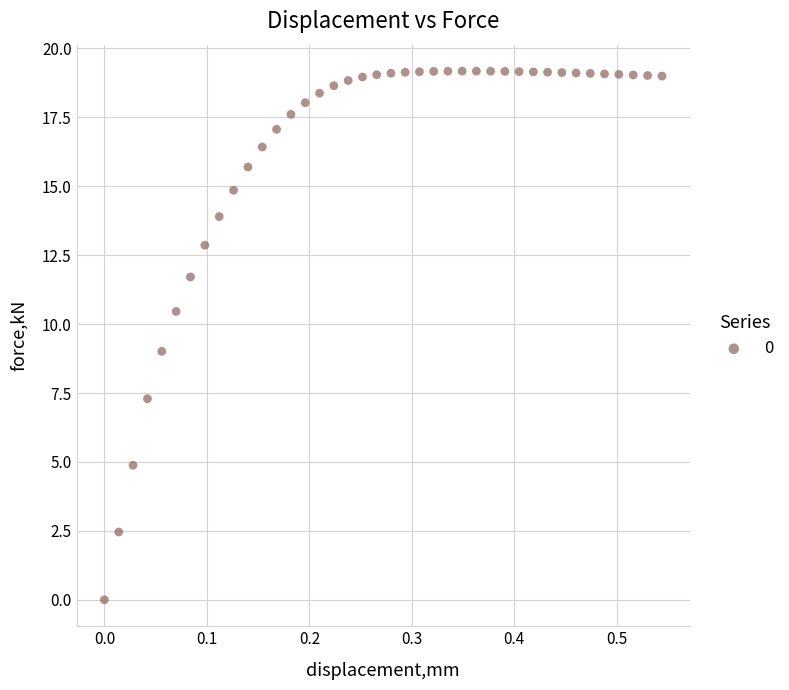

What is the range of Y values (max minus min)?

19.2